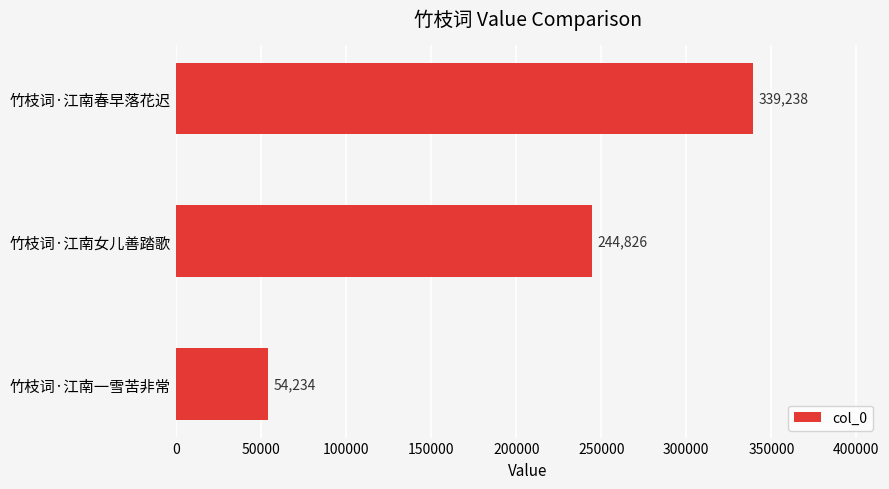

Which has a higher value, 竹枝词·江南女儿善踏歌 or 竹枝词·江南春早落花迟?

竹枝词·江南春早落花迟